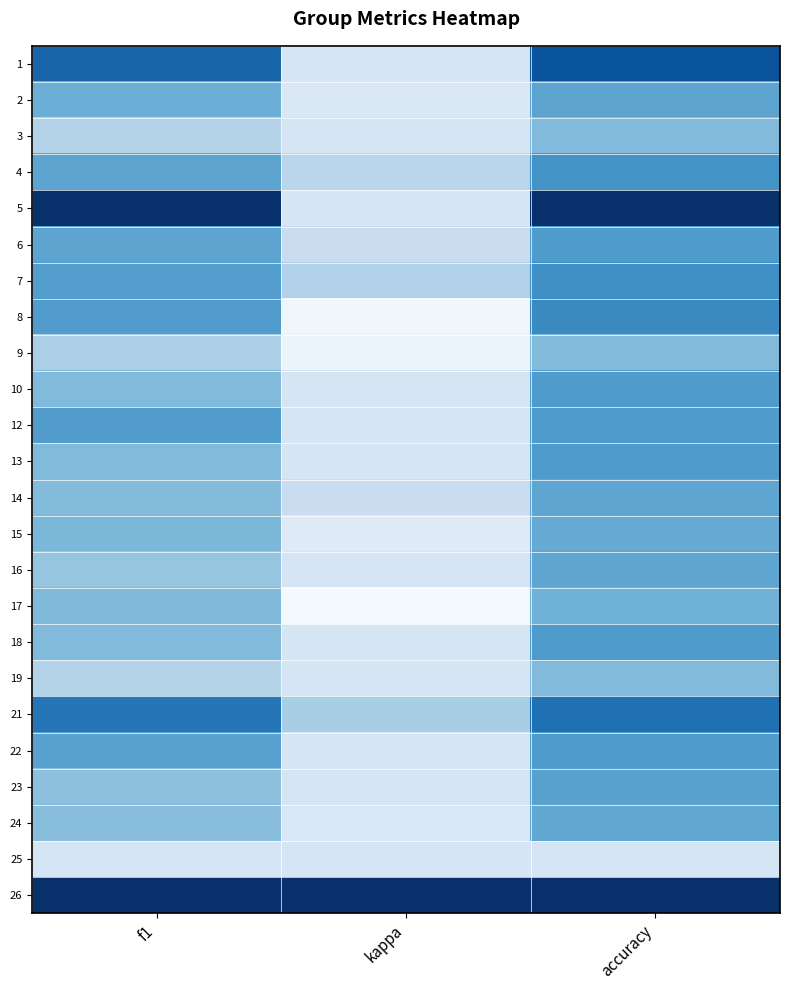

Reading left to right, extract all data points from this chart.

1: f1=0.8	kappa=0.0	accuracy=0.8
2: f1=0.4	kappa=-0.0	accuracy=0.5
3: f1=0.2	kappa=0.0	accuracy=0.3
4: f1=0.5	kappa=0.1	accuracy=0.5
5: f1=1.0	kappa=0.0	accuracy=1.0
6: f1=0.5	kappa=0.1	accuracy=0.5
7: f1=0.5	kappa=0.2	accuracy=0.6
8: f1=0.5	kappa=-0.2	accuracy=0.6
9: f1=0.2	kappa=-0.1	accuracy=0.3
10: f1=0.3	kappa=0.0	accuracy=0.5
12: f1=0.5	kappa=0.0	accuracy=0.5
13: f1=0.3	kappa=0.0	accuracy=0.5
14: f1=0.3	kappa=0.1	accuracy=0.4
15: f1=0.4	kappa=-0.1	accuracy=0.4
16: f1=0.3	kappa=0.0	accuracy=0.4
17: f1=0.3	kappa=-0.2	accuracy=0.4
18: f1=0.3	kappa=0.0	accuracy=0.5
19: f1=0.2	kappa=0.0	accuracy=0.3
21: f1=0.7	kappa=0.2	accuracy=0.7
22: f1=0.5	kappa=0.0	accuracy=0.5
23: f1=0.3	kappa=0.0	accuracy=0.5
24: f1=0.3	kappa=-0.0	accuracy=0.4
25: f1=0.0	kappa=0.0	accuracy=0.0
26: f1=1.0	kappa=1.0	accuracy=1.0